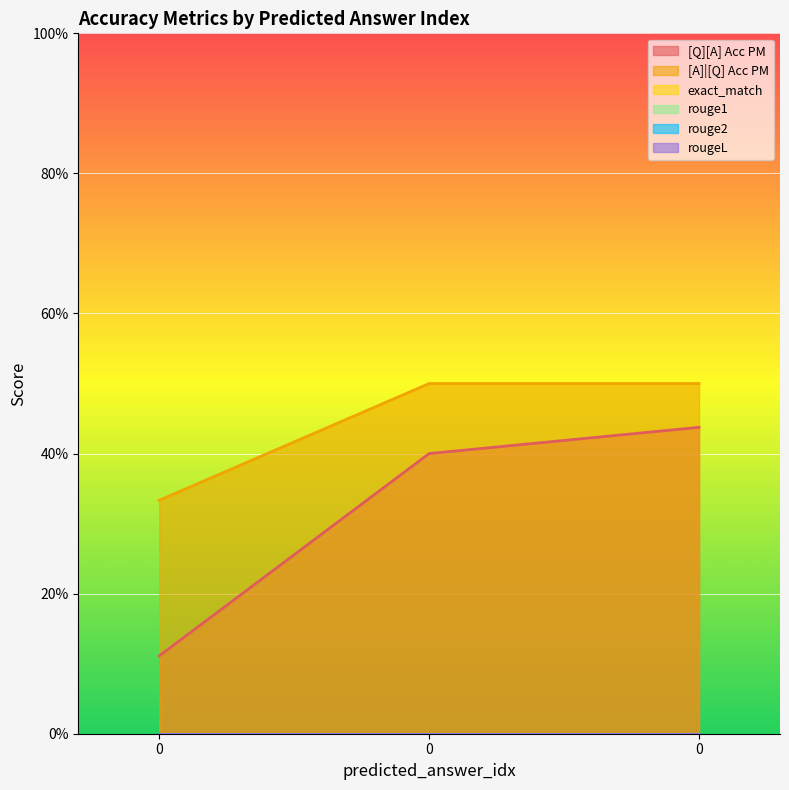

Reading left to right, what are all the values shown in this chart?

[Q][A] Acc PM: 0.1	0.4	0.4
[A]|[Q] Acc PM: 0.3	0.5	0.5
exact_match: 0.0	0.0	0.0
rouge1: 0.0	0.0	0.0
rouge2: 0.0	0.0	0.0
rougeL: 0.0	0.0	0.0